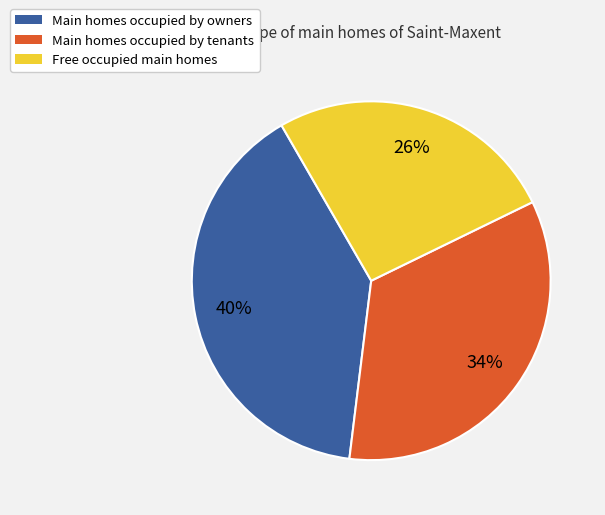

Is there any slice that represents more than half of the pie?

No